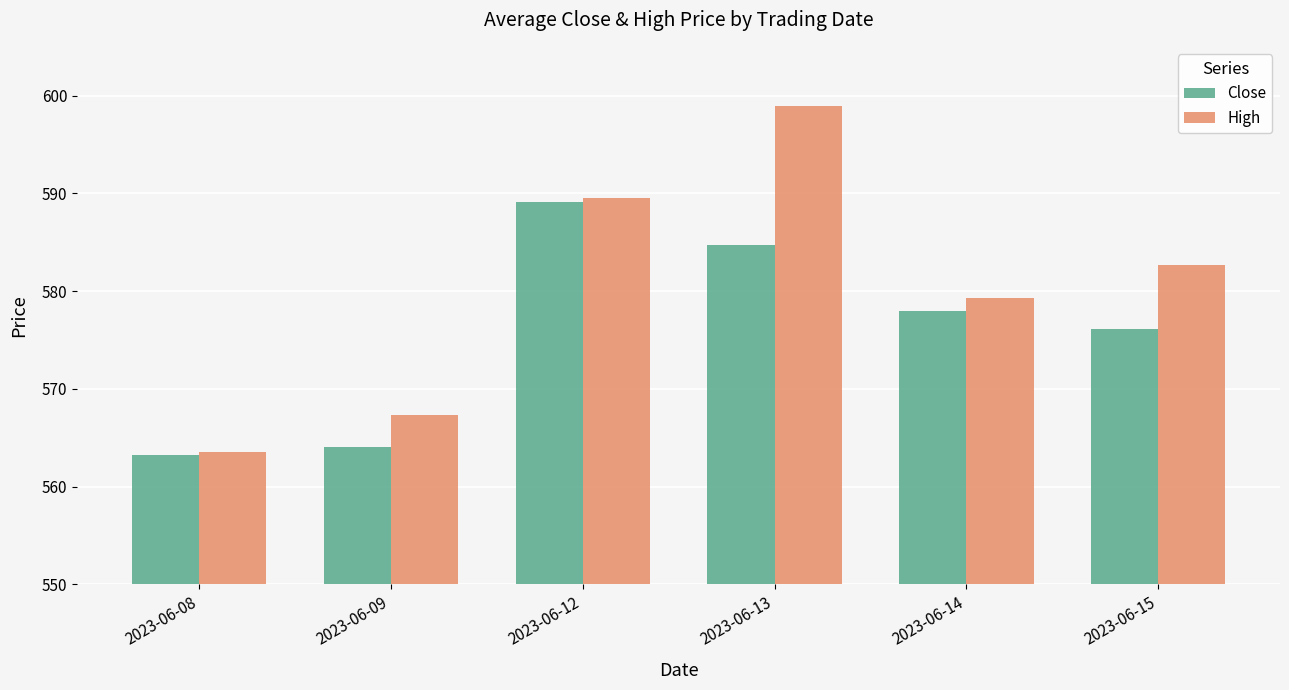

Is it true that High equals 150.8 at 2023-06-13?

False